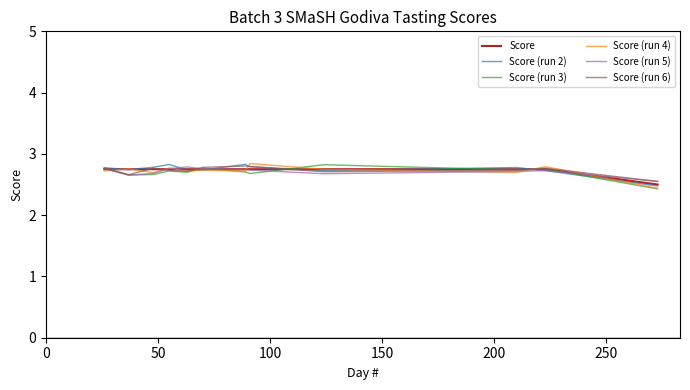

What is the lowest value of the Score (run 5) series?

2.6